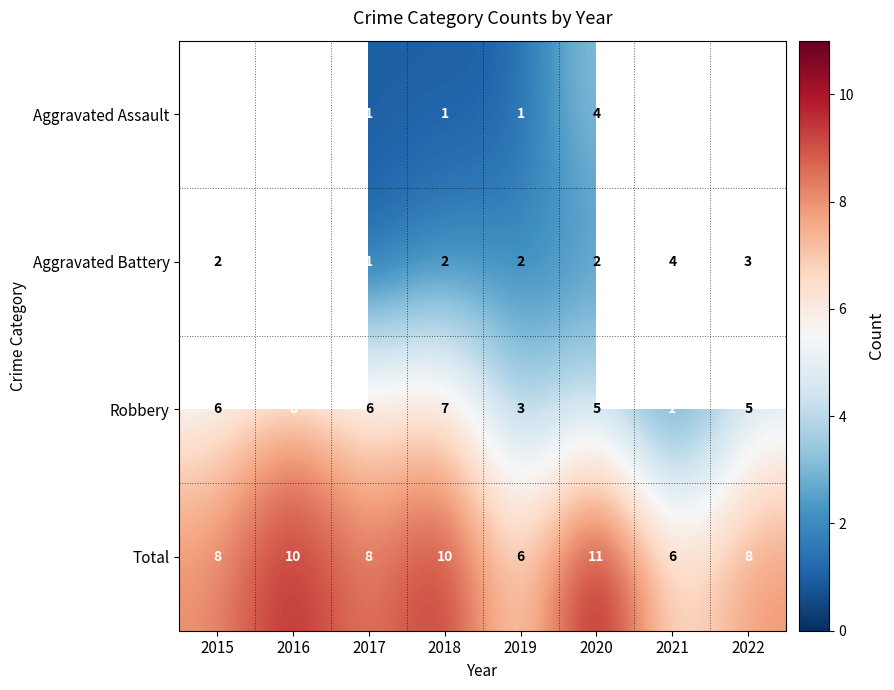

Which label corresponds to the largest value in the chart?

2020